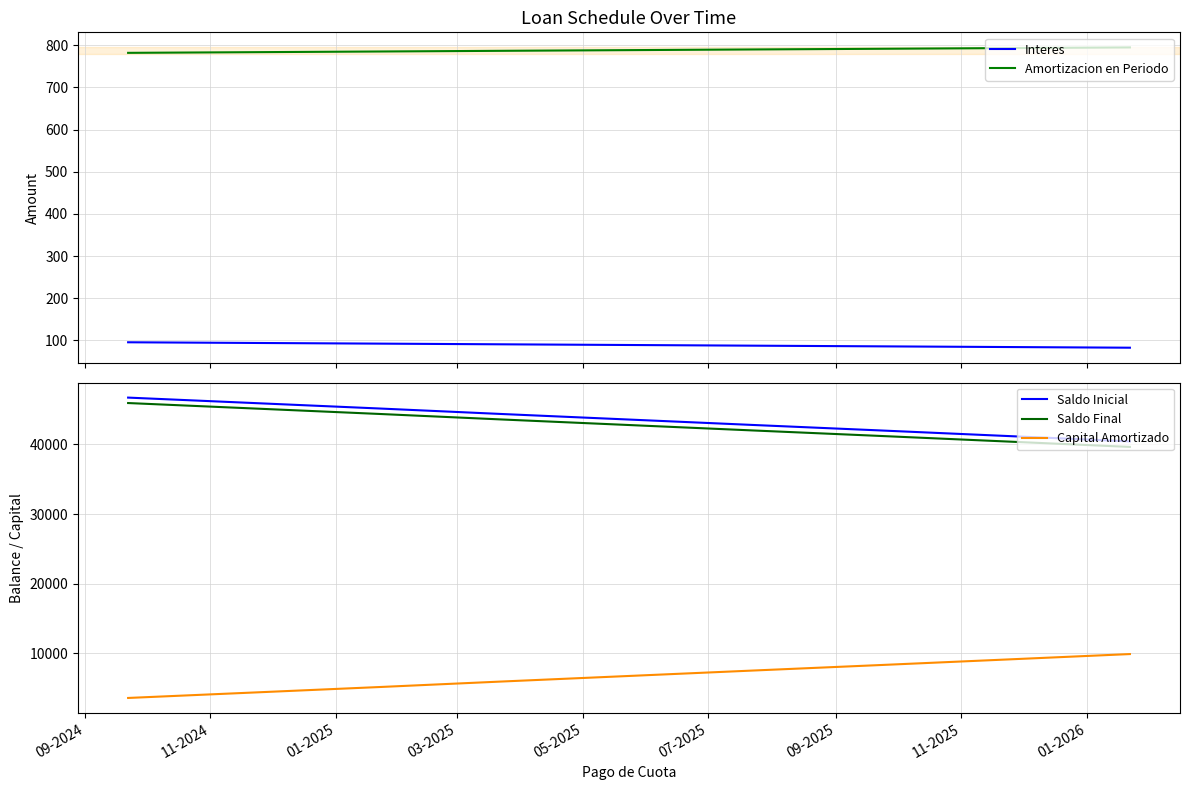

What is the highest value of the Saldo Inicial series?

46744.6